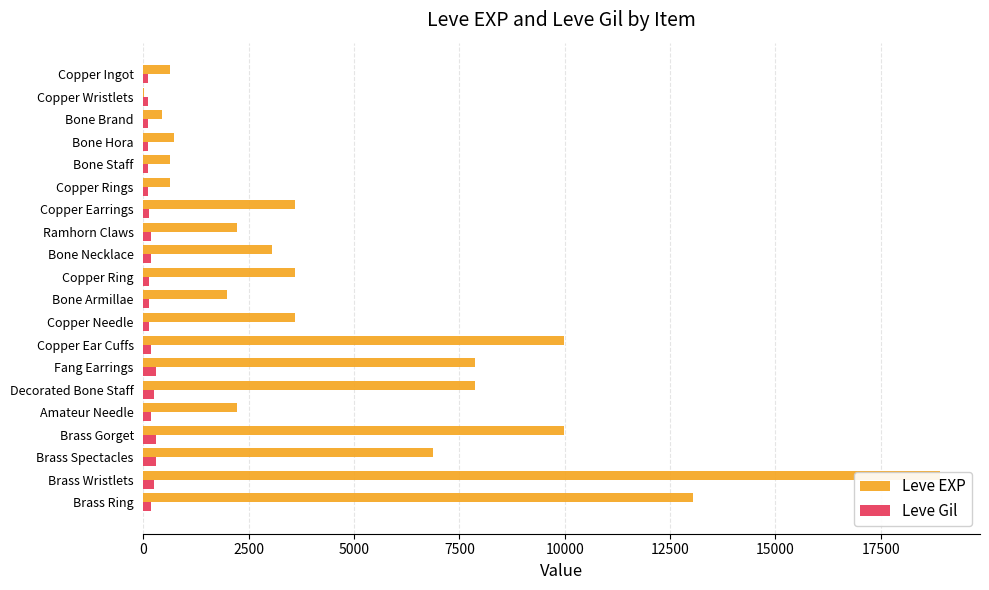

Reading left to right, what are all the values shown in this chart?

Leve EXP: 630	1	450	720	630	630	3600	2230	3040	3600	1980	3600	9990	7880	7880	2230	9990	6880	18910	13040
Leve Gil: 113	116	112	112	113	112	139	170	169	139	140	139	168	288	250	168	293	288	245	173